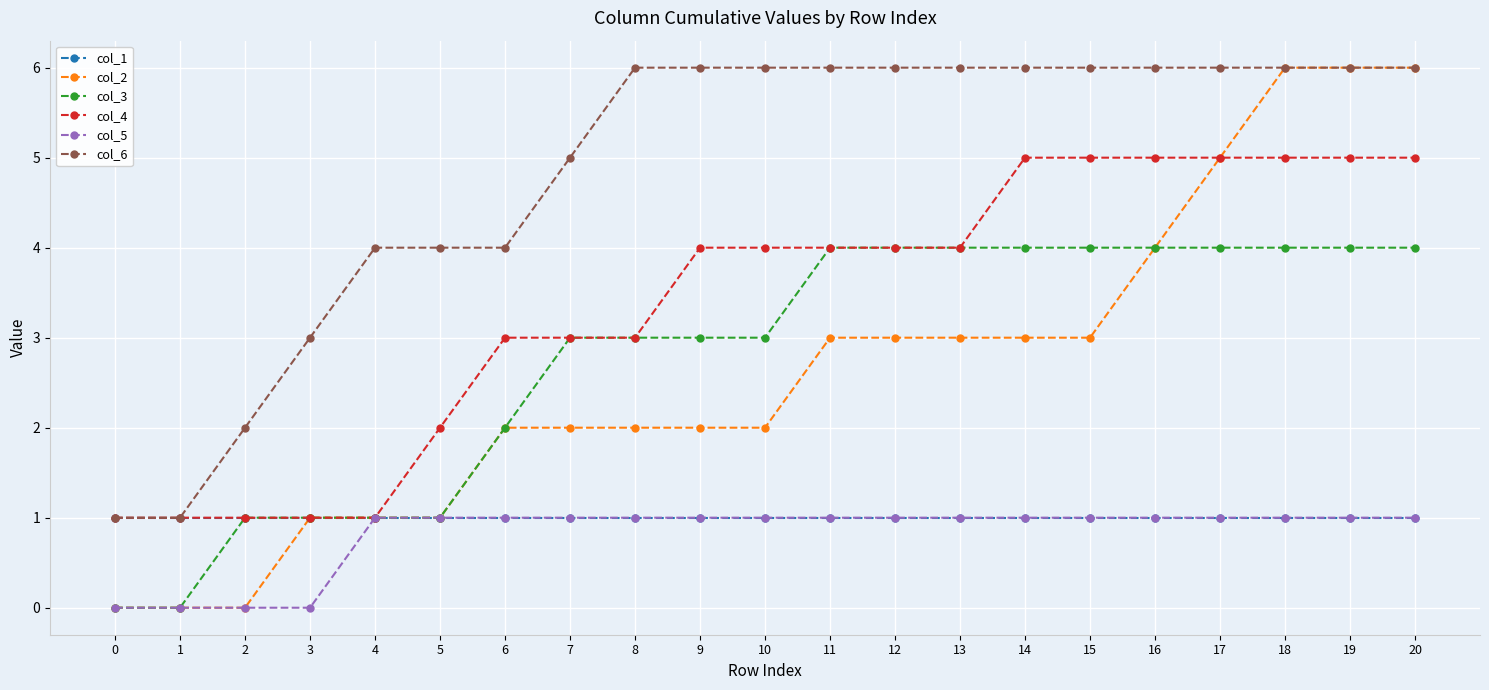

What is the difference between the col_3 values at 14 and 1?

4